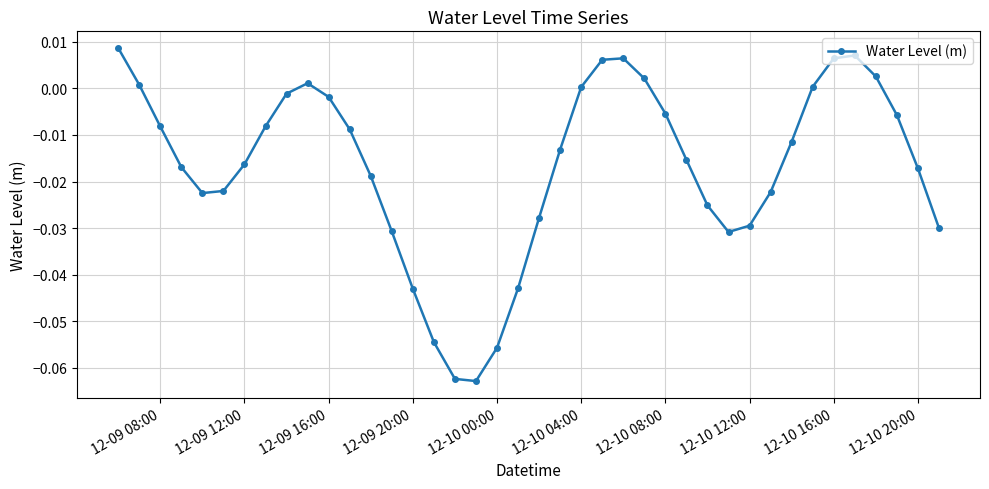

How many points are higher than both their immediate neighbors (excluding endpoints)?

3